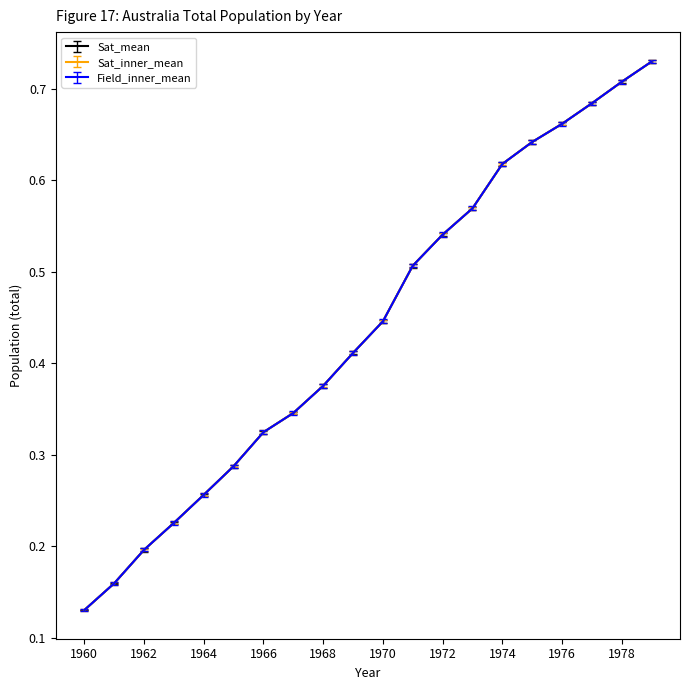

Does the chart display data point markers on the line(s)?

No